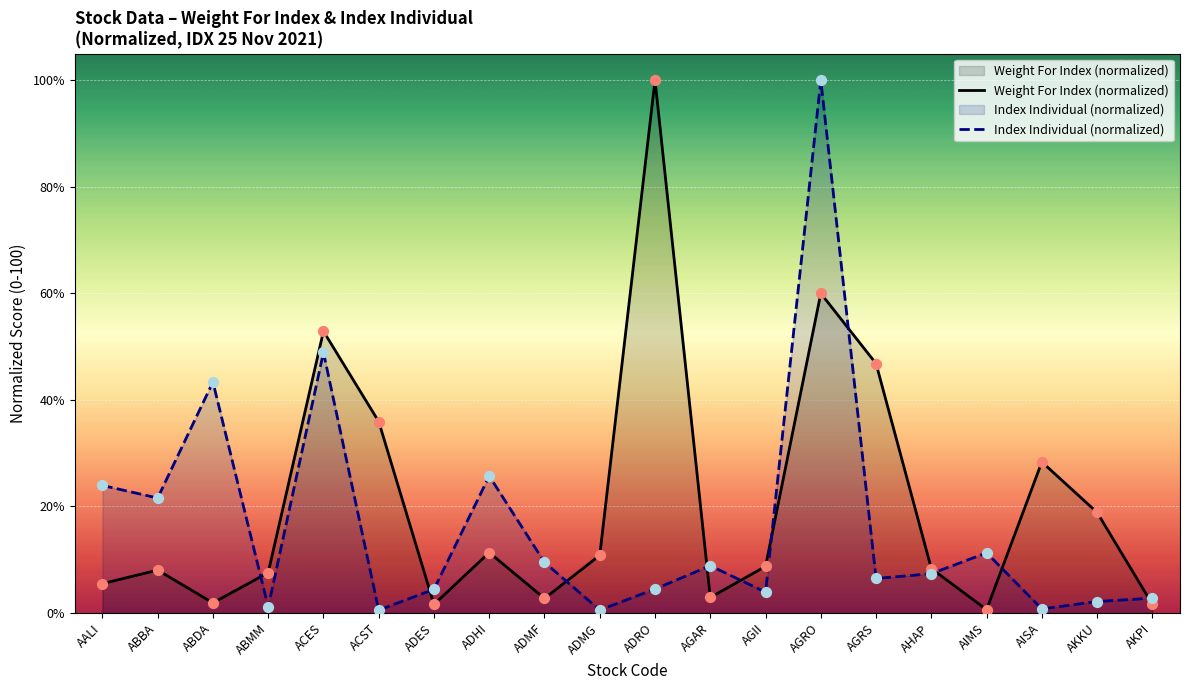

At how many categories does at least one series exceed 53?

2